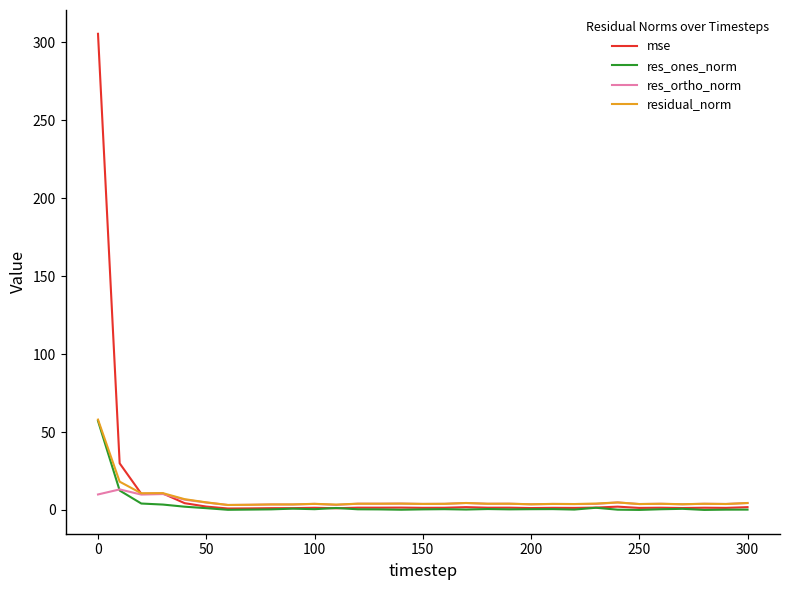

What is the greatest value displayed?

305.5